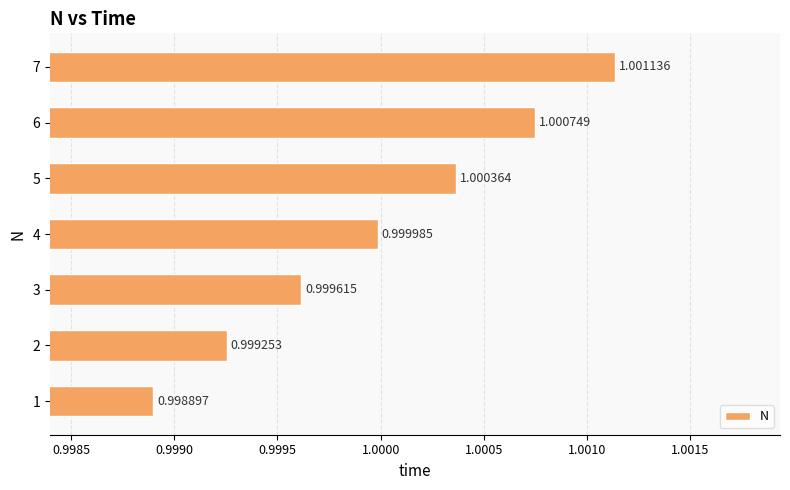

Which label corresponds to the smallest value in the chart?

1